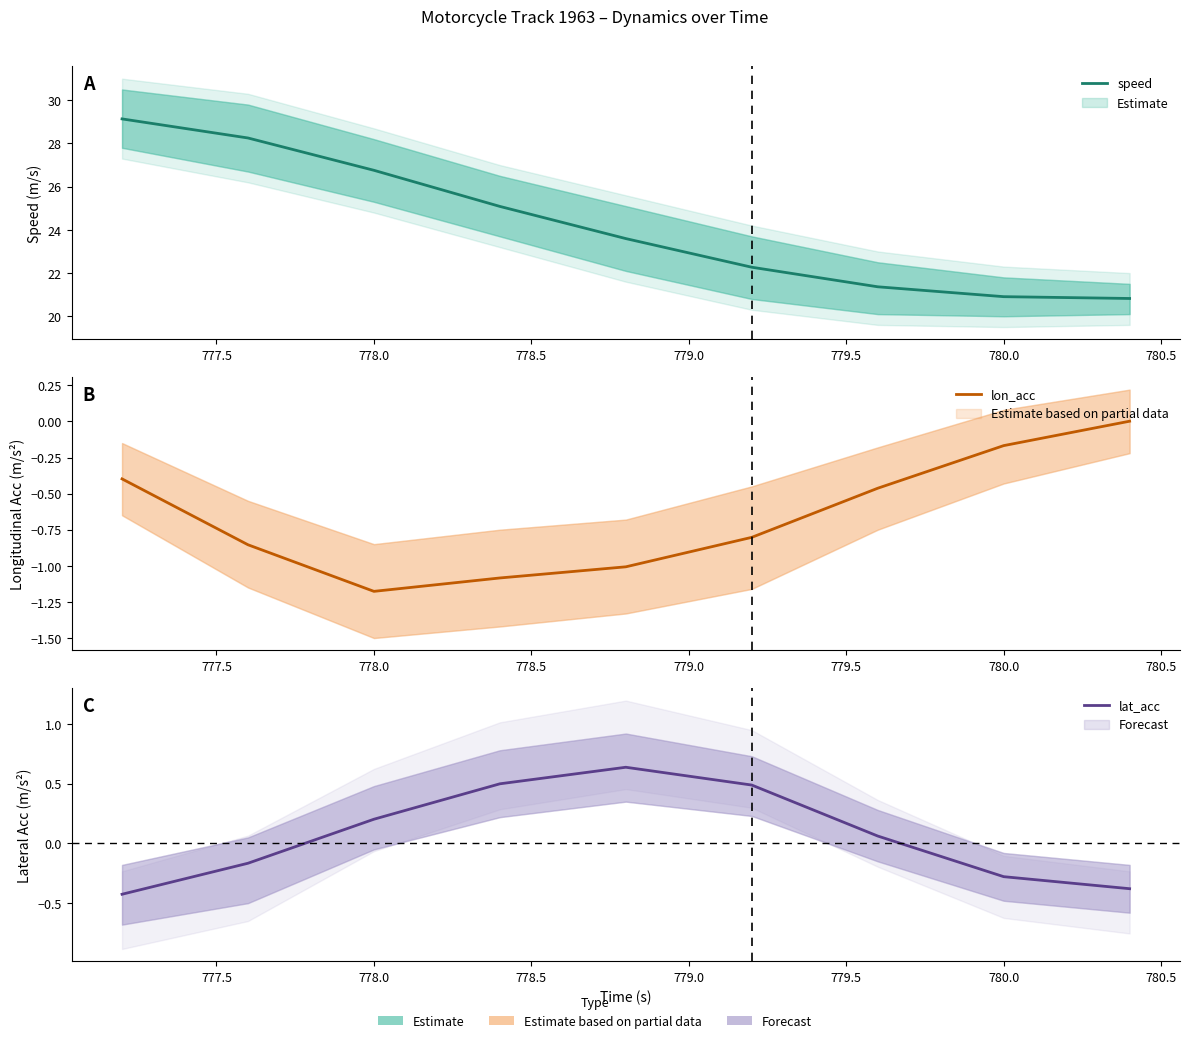

What is the difference between the maximum and minimum values in the speed series?

8.3